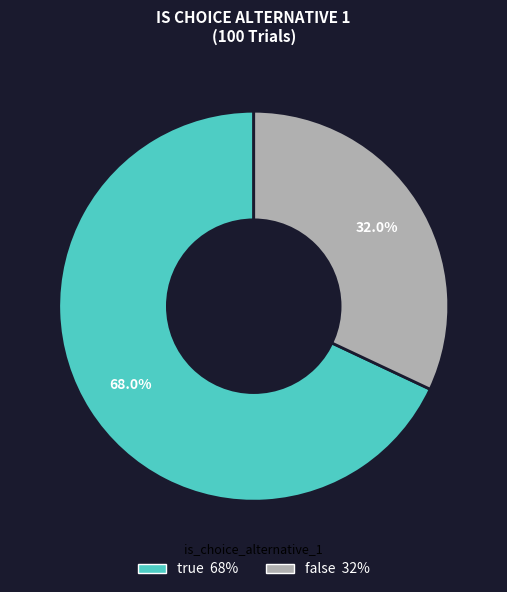

The true slice represents 68% of the pie. True or false?

True